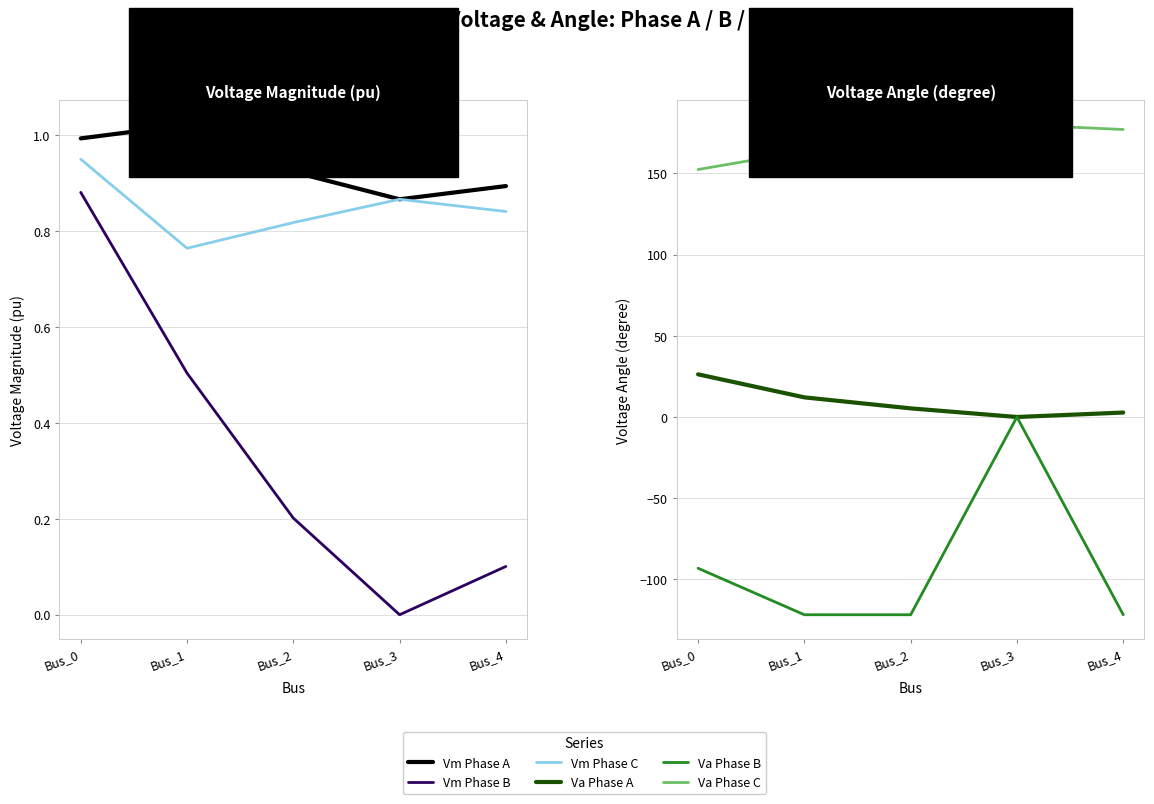

Reading right to left, transcribe all the data shown in this chart.

Vm Phase A: 0.9	0.9	0.9	1.0	1.0
Vm Phase B: 0.1	0.0	0.2	0.5	0.9
Vm Phase C: 0.8	0.9	0.8	0.8	0.9
Va Phase A: 2.7	0.0	5.3	12.1	26.3
Va Phase B: -121.8	0.0	-121.8	-121.8	-93.2
Va Phase C: 177.1	180.0	174.0	163.7	152.4